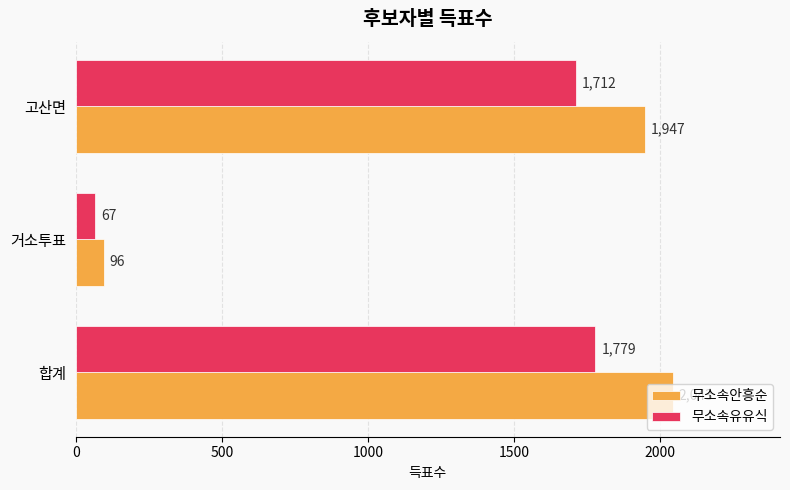

Rank the series by their maximum value, from lowest to highest.

무소속유유식, 무소속안흥순